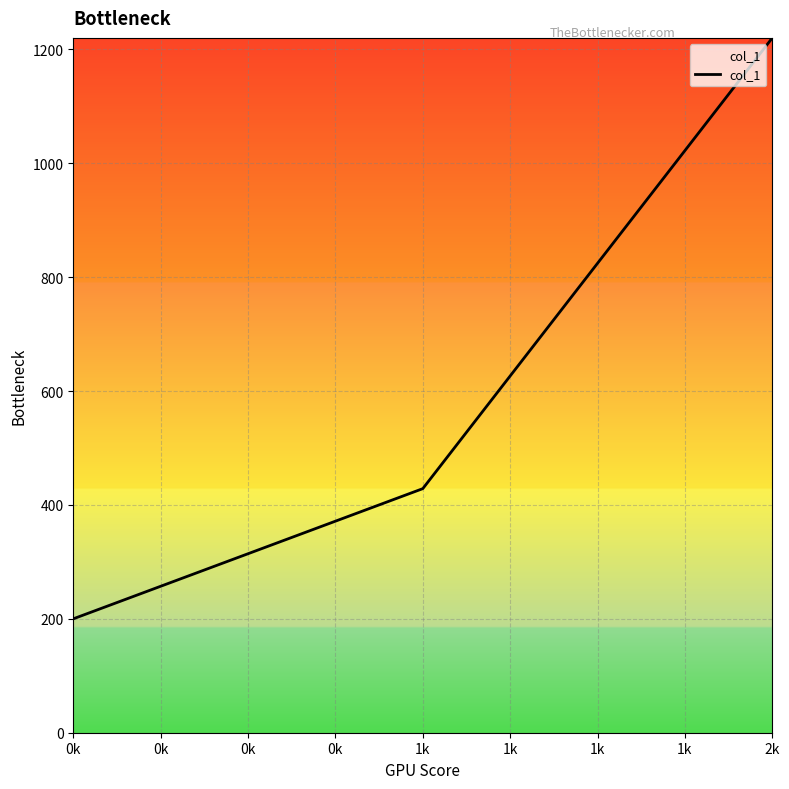

Count the values in the range 200 to 1220.

3